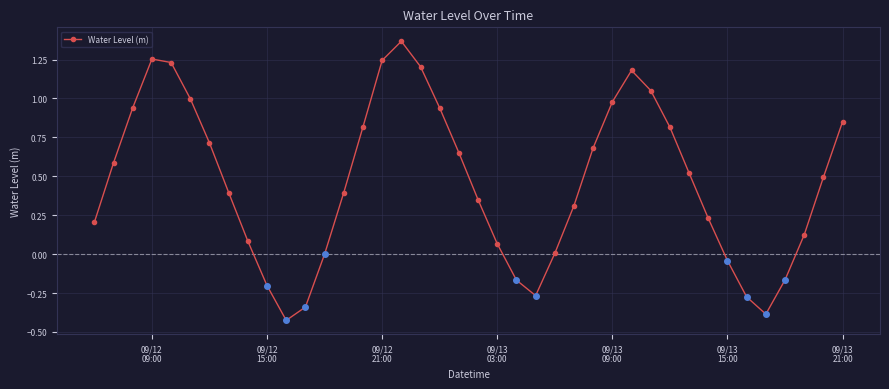

What is the difference between the maximum and minimum values?

1.8